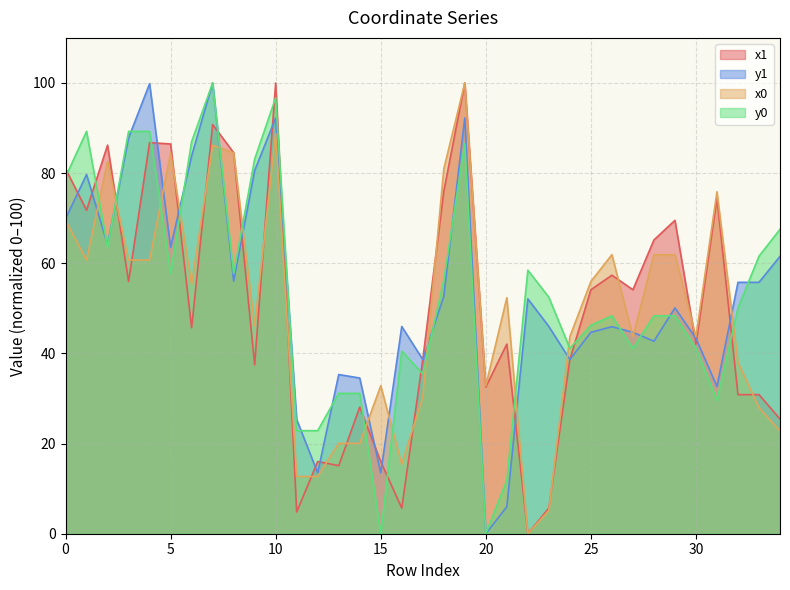

Reading left to right, extract all data points from this chart.

x1: 0=81.0	1=71.8	2=86.2	3=56.0	4=86.8	5=86.5	6=45.7	7=90.8	8=84.5	9=37.5	10=100.0	11=4.8	12=16.0	13=15.1	14=28.1	15=16.0	16=5.7	17=38.6	18=75.9	19=100.0	20=32.5	21=42.1	22=0.0	23=5.7	24=38.6	25=54.1	26=57.4	27=54.1	28=65.2	29=69.5	30=42.0	31=74.4	32=30.9	33=30.9	34=25.4
y1: 0=69.9	1=79.7	2=64.1	3=87.8	4=99.8	5=63.5	6=83.8	7=100.0	8=56.0	9=80.6	10=92.2	11=25.3	12=13.5	13=35.3	14=34.5	15=13.5	16=46.0	17=38.7	18=52.6	19=92.2	20=0.0	21=6.0	22=52.1	23=46.0	24=38.7	25=44.7	26=45.9	27=44.7	28=42.7	29=50.1	30=43.3	31=32.7	32=55.8	33=55.8	34=61.5
x0: 0=69.5	1=60.7	2=82.6	3=60.7	4=60.7	5=84.5	6=55.3	7=86.2	8=84.5	9=46.1	10=88.8	11=12.7	12=12.7	13=20.1	14=20.1	15=32.8	16=15.4	17=30.4	18=80.9	19=100.0	20=32.8	21=52.4	22=0.0	23=5.2	24=43.7	25=56.0	26=61.9	27=43.7	28=61.9	29=61.9	30=43.7	31=75.9	32=38.0	33=28.0	34=22.8
y0: 0=79.1	1=89.3	2=63.6	3=89.3	4=89.3	5=57.8	6=87.0	7=100.0	8=57.8	9=83.1	10=96.7	11=22.9	12=22.9	13=31.1	14=31.1	15=0.0	16=40.5	17=35.5	18=56.2	19=86.6	20=0.0	21=11.8	22=58.5	23=52.5	24=41.1	25=46.2	26=48.3	27=41.1	28=48.3	29=48.3	30=41.1	31=29.6	32=50.1	33=61.6	34=67.5